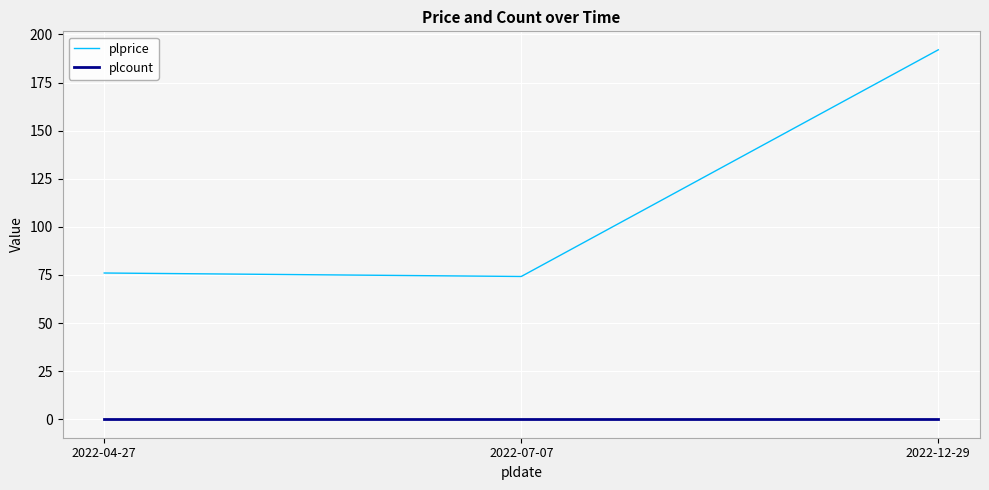

At which category is the sum across all series the highest?

2022-12-29